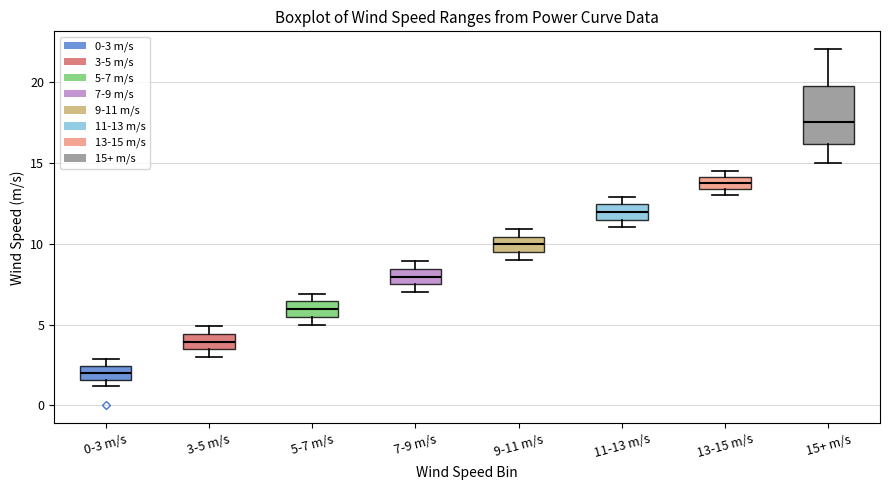

Which box has the lowest median line?

0-3 m/s